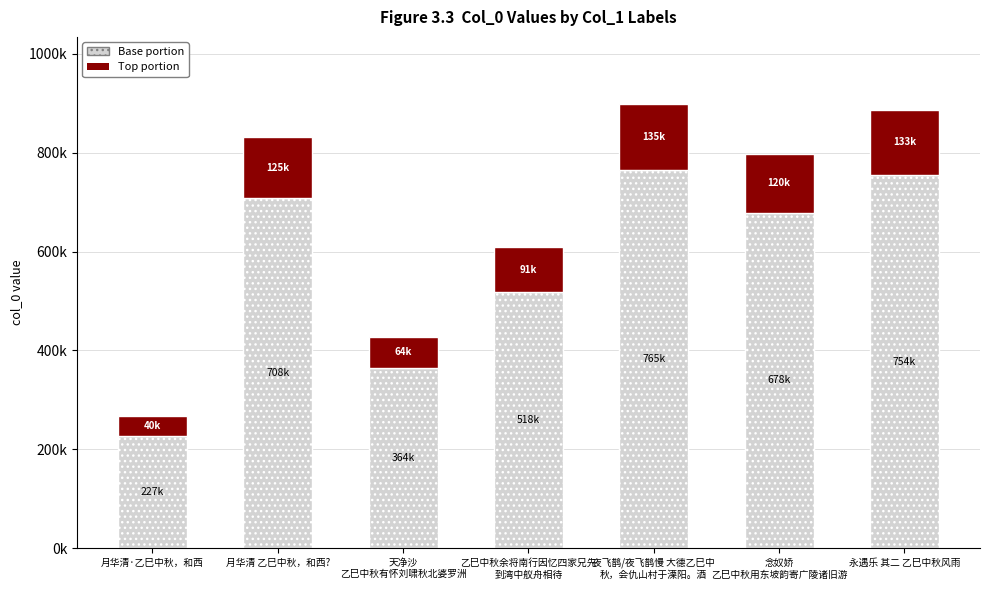

Are the bars horizontal?

No